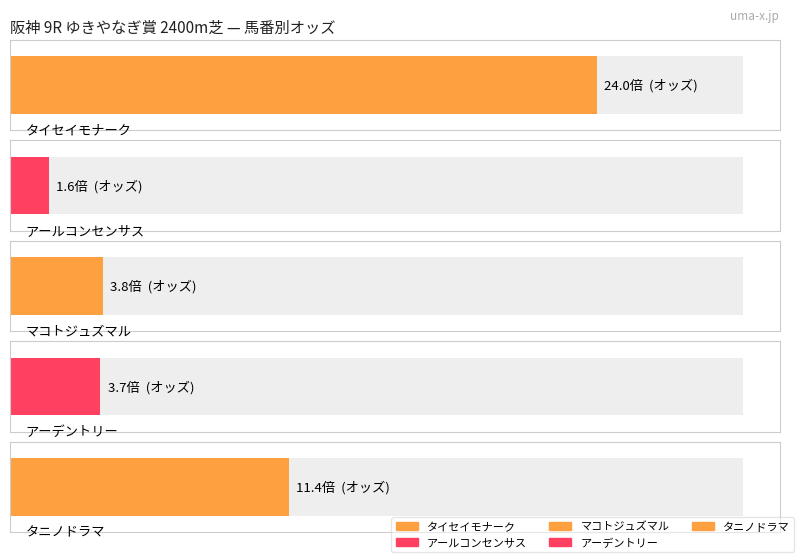

What is the difference between the second highest and minimum values?

9.8